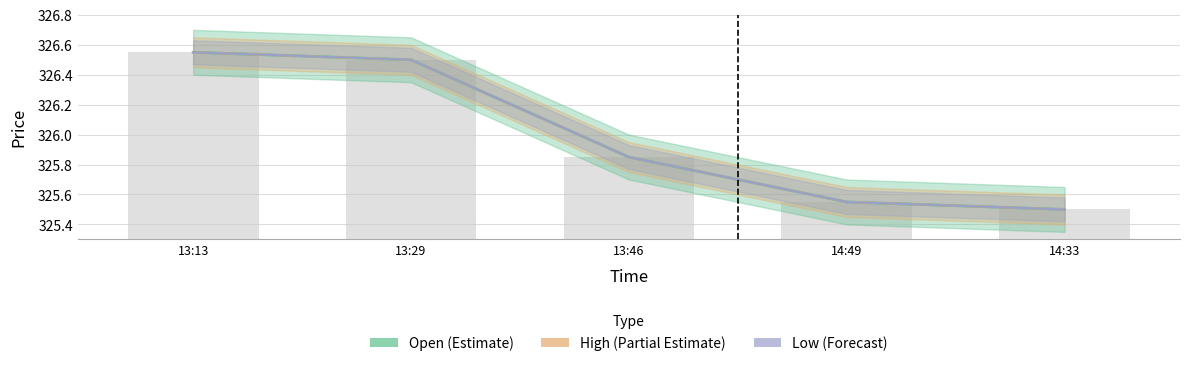

The value of High at 13:13 is 326.6. True or false?

True